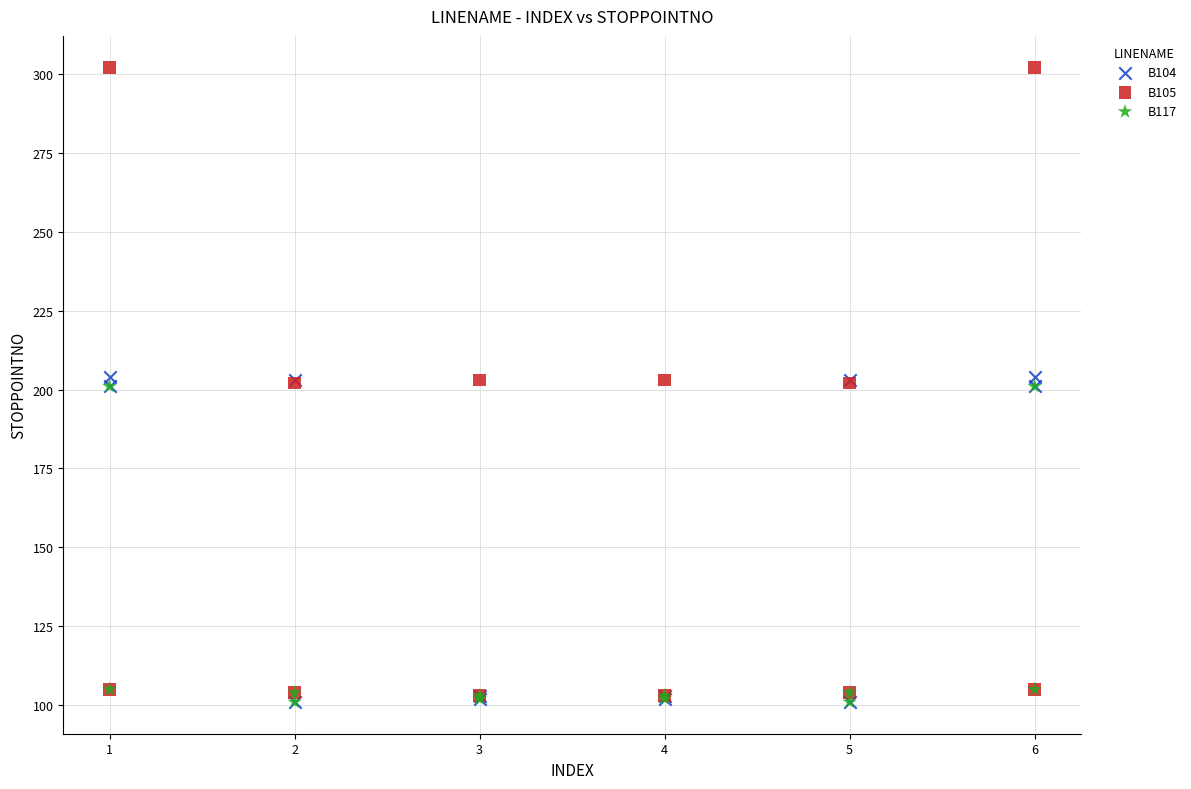

What are all the series names shown in the legend?

B104, B105, B117